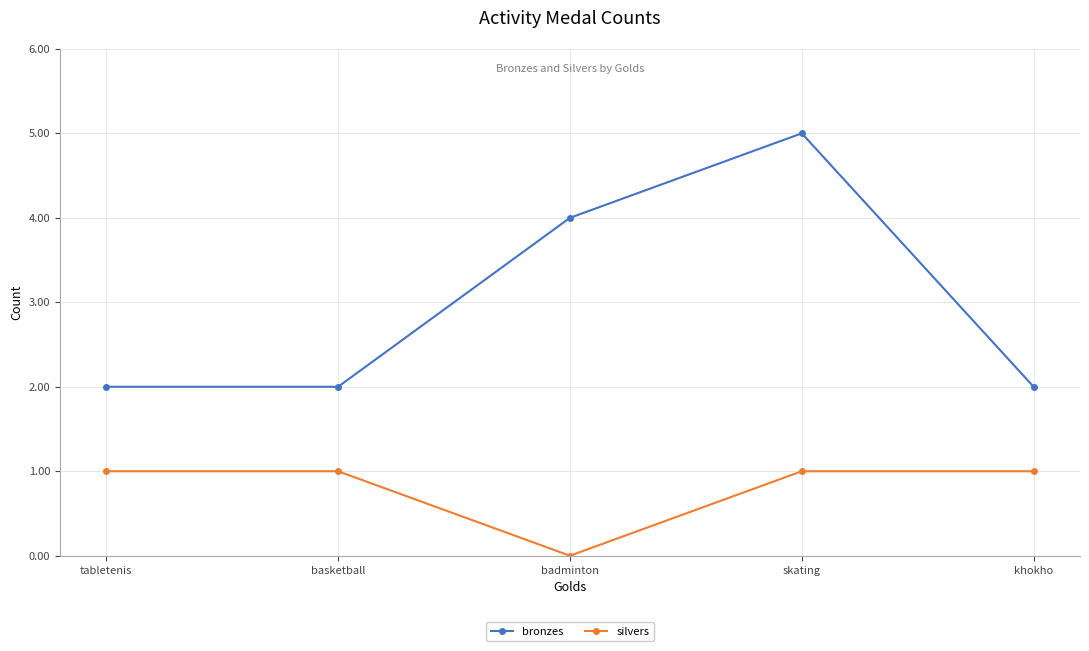

At basketball, list the series in order from smallest to largest.

silvers, bronzes